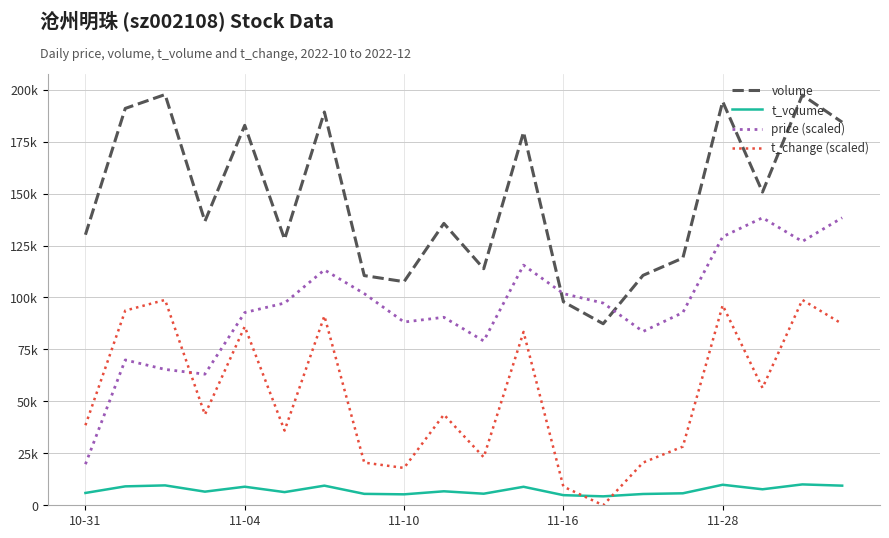

What are all the series names shown in the legend?

volume, t_volume, price (scaled), t_change (scaled)